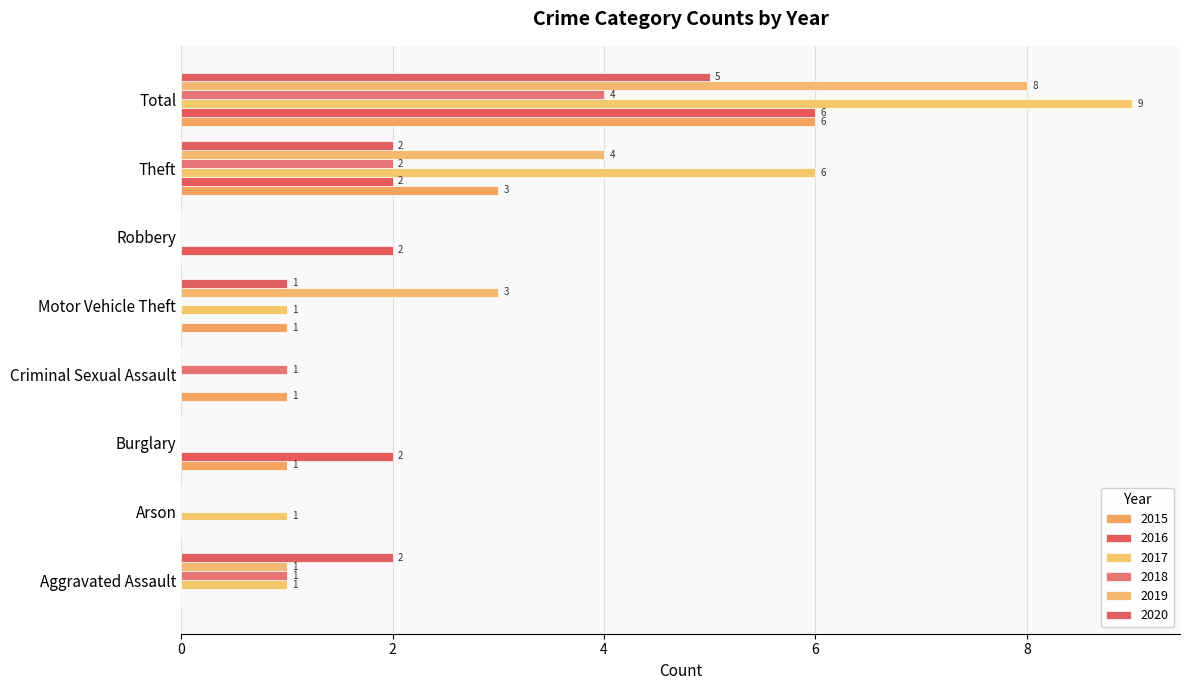

How many distinct data groups are displayed?

6